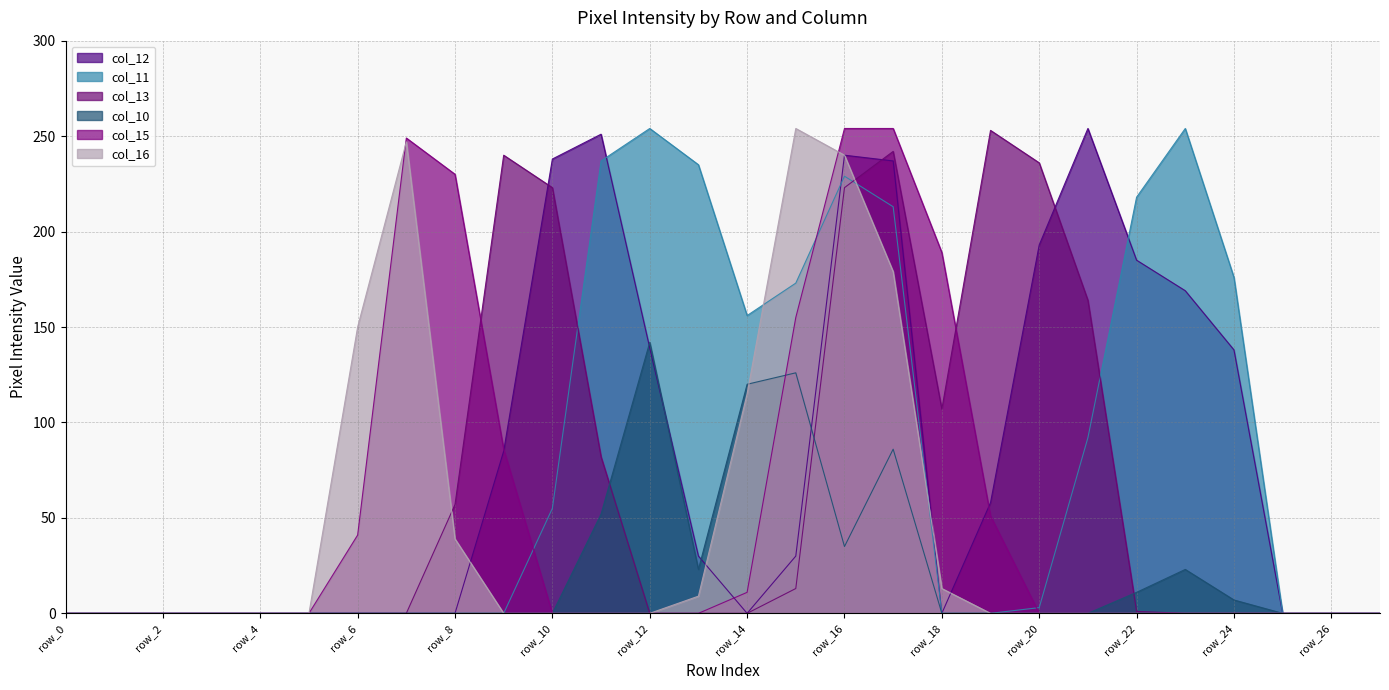

True or false: col_13 has a value of 0 at row_1.

True